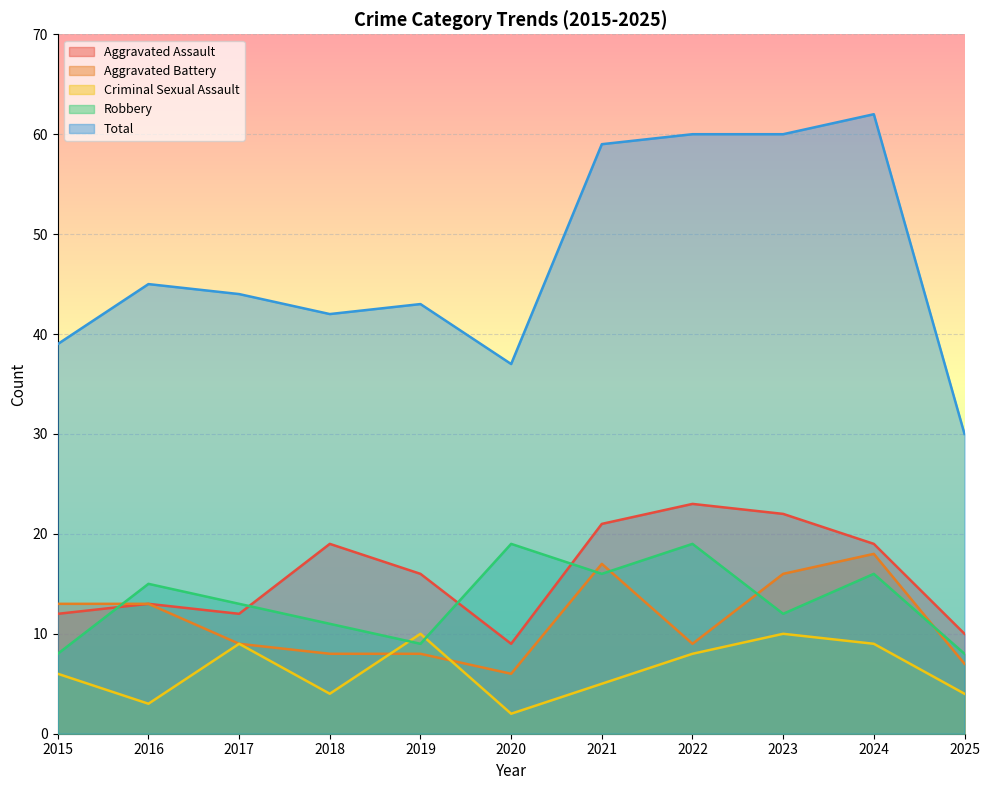

Where do Robbery and Aggravated Assault first cross each other?

2015 and 2016